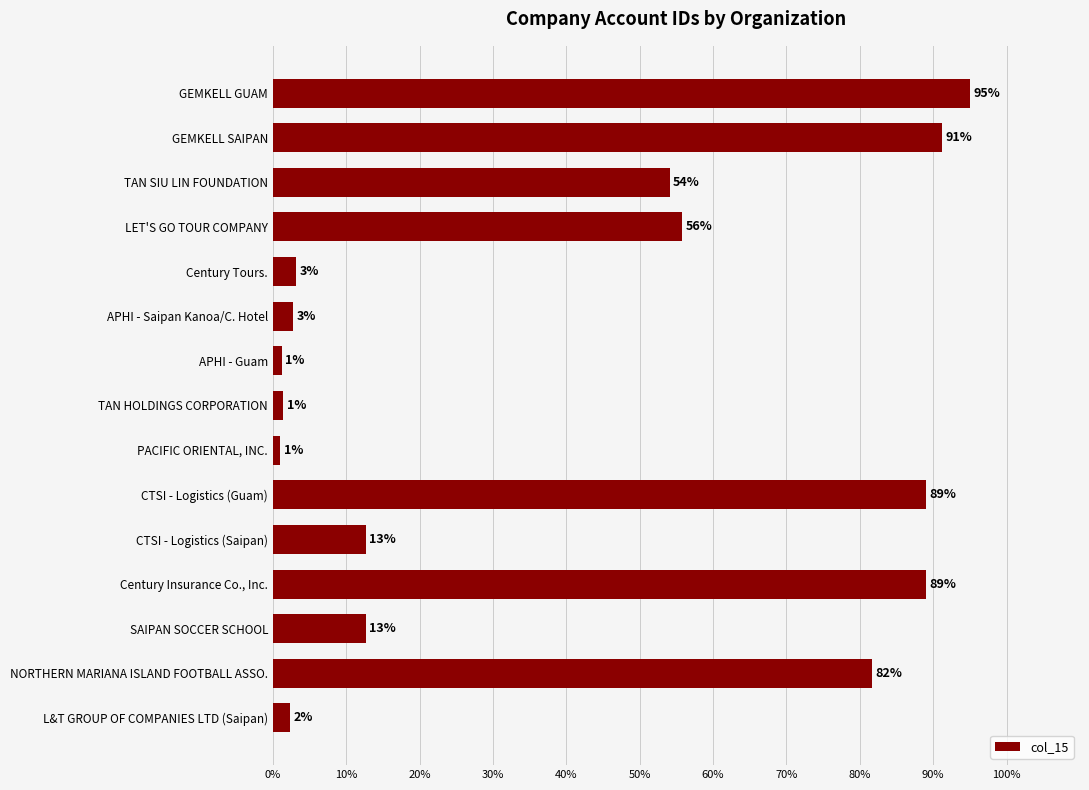

Is it true that the value at CTSI - Logistics (Saipan) is 7.2?

False